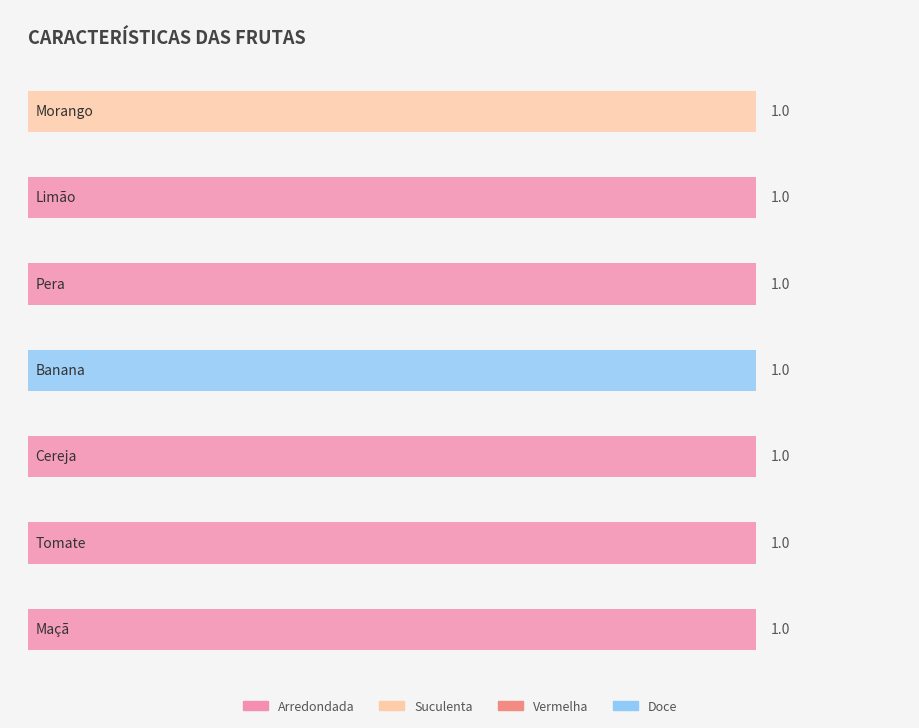

What position from the left is Pera?

3